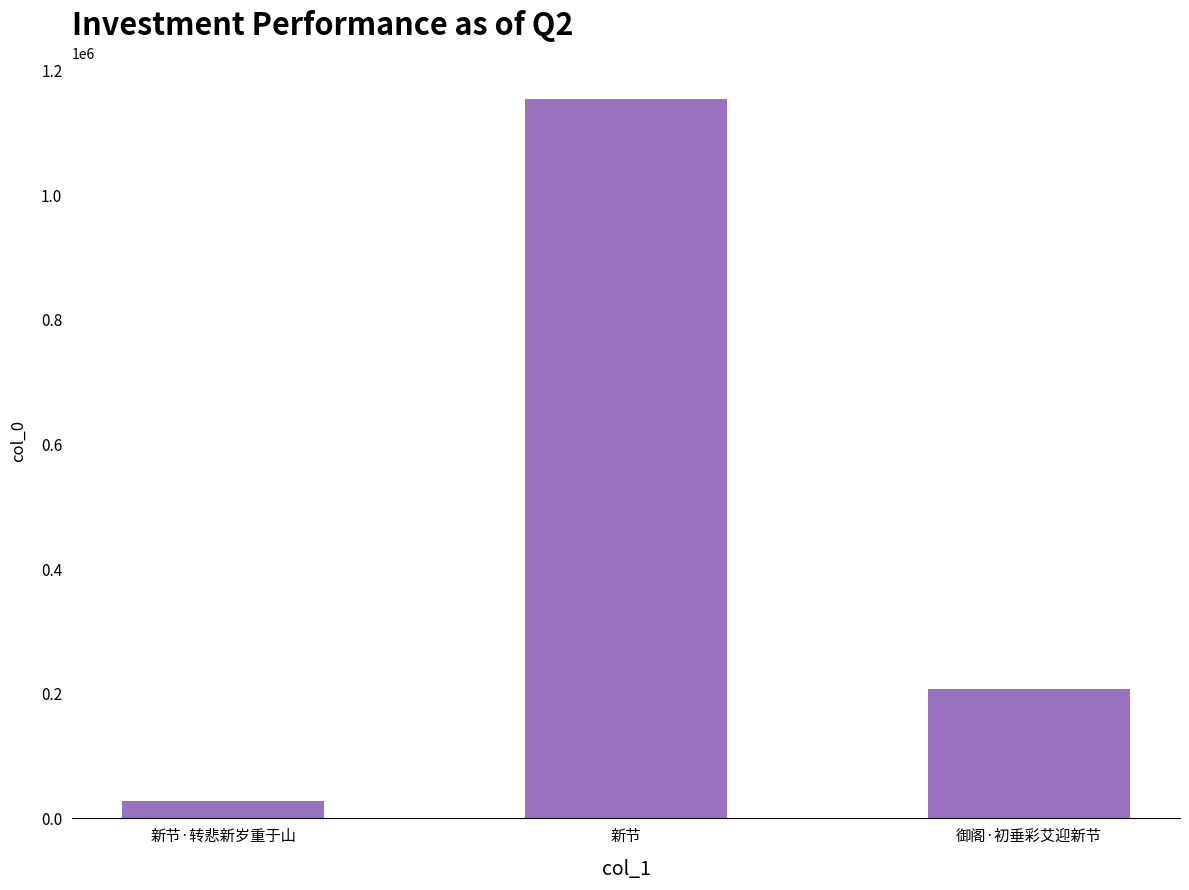

How many data points does each series have?

3